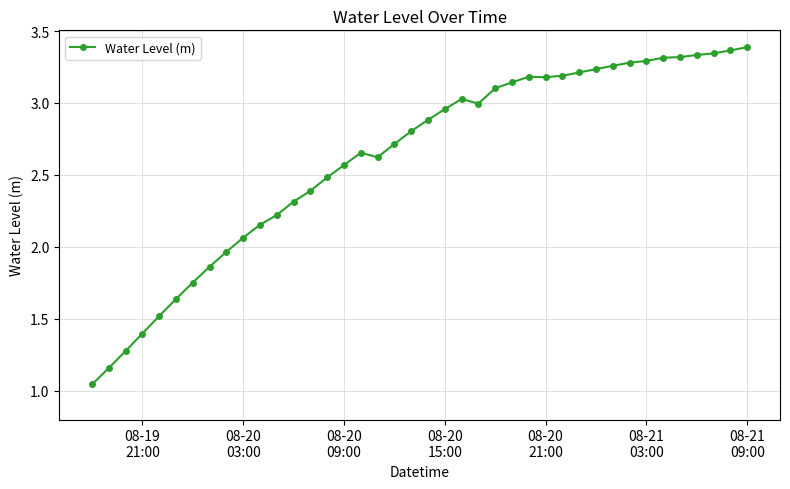

What is the sum of all values?

104.6